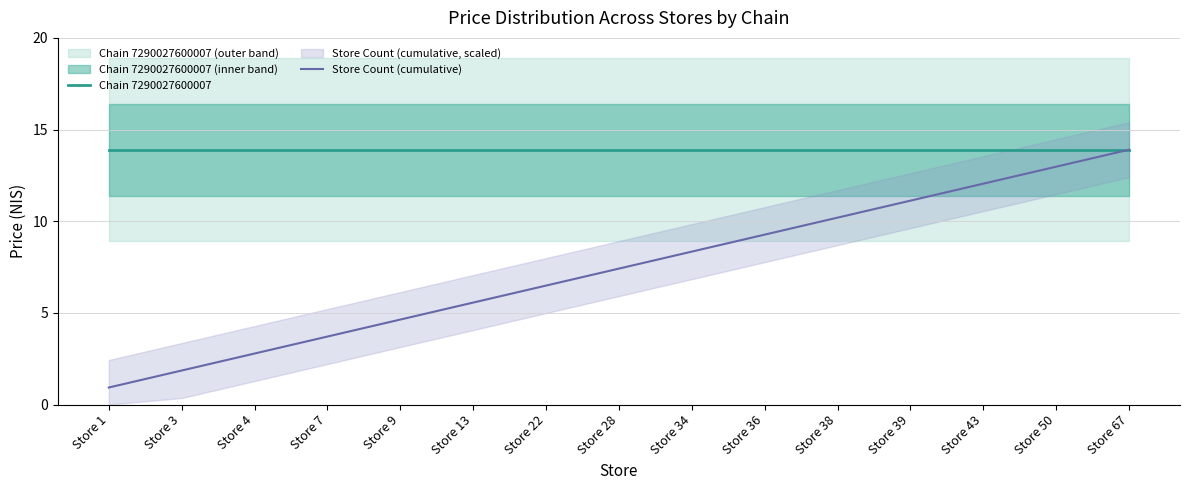

Which series has the largest total across all categories?

Chain 7290027600007